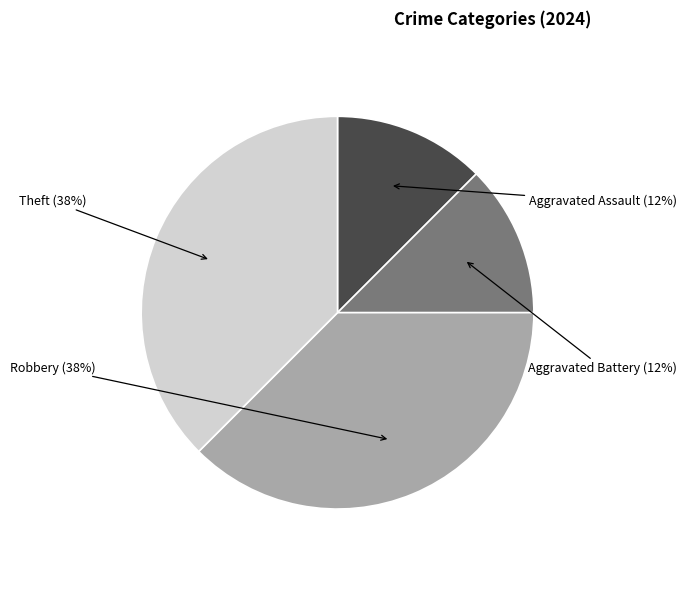

The Robbery slice represents 38% of the pie. True or false?

True